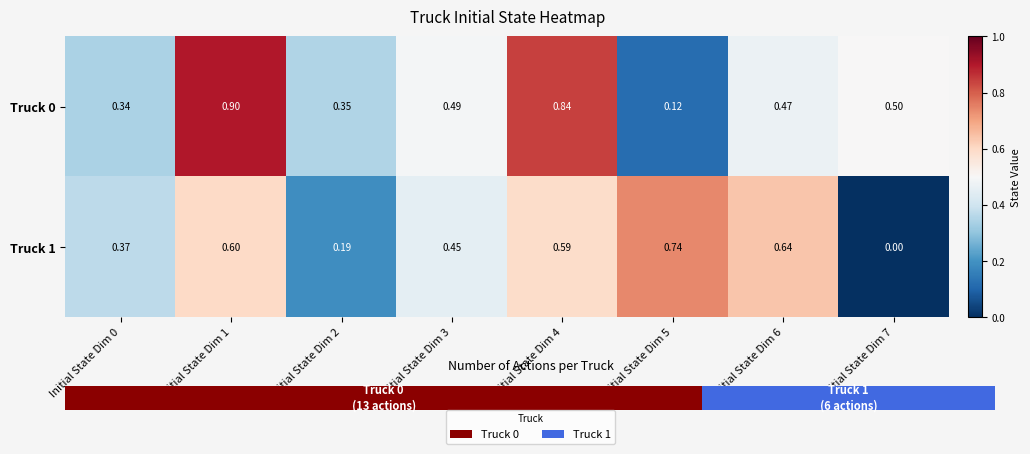

Is it true that Truck 0 equals 0.1 at Initial State Dim 5?

True